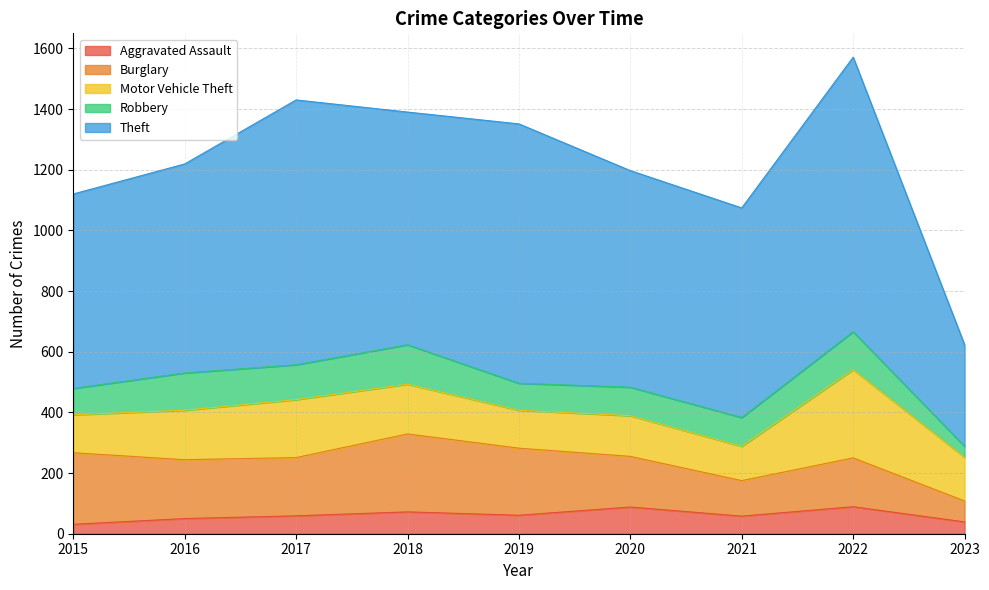

Does the chart display data point markers on the line(s)?

No